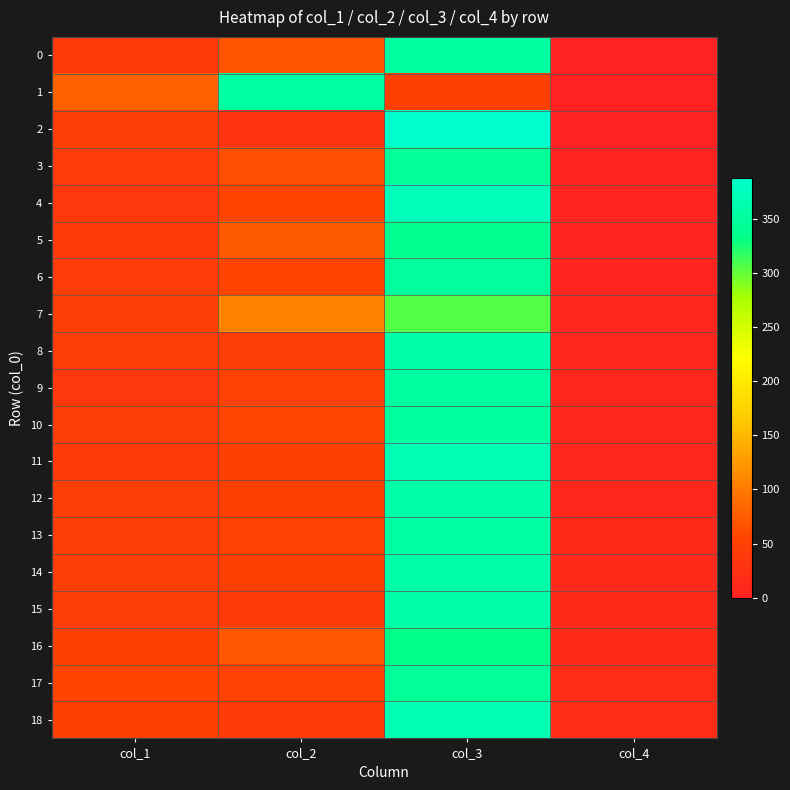

Reading right to left, list all the values displayed in this chart.

0: col_4=0	col_3=352	col_2=70	col_1=39
1: col_4=1	col_3=48	col_2=355	col_1=80
2: col_4=2	col_3=388	col_2=29	col_1=46
3: col_4=3	col_3=345	col_2=64	col_1=43
4: col_4=4	col_3=372	col_2=54	col_1=37
5: col_4=5	col_3=339	col_2=74	col_1=39
6: col_4=6	col_3=349	col_2=54	col_1=42
7: col_4=7	col_3=305	col_2=107	col_1=47
8: col_4=8	col_3=360	col_2=44	col_1=45
9: col_4=9	col_3=352	col_2=53	col_1=35
10: col_4=10	col_3=350	col_2=57	col_1=45
11: col_4=11	col_3=369	col_2=49	col_1=40
12: col_4=12	col_3=360	col_2=48	col_1=45
13: col_4=13	col_3=356	col_2=52	col_1=46
14: col_4=14	col_3=357	col_2=49	col_1=44
15: col_4=15	col_3=360	col_2=40	col_1=45
16: col_4=16	col_3=334	col_2=72	col_1=50
17: col_4=17	col_3=345	col_2=52	col_1=54
18: col_4=18	col_3=367	col_2=40	col_1=48